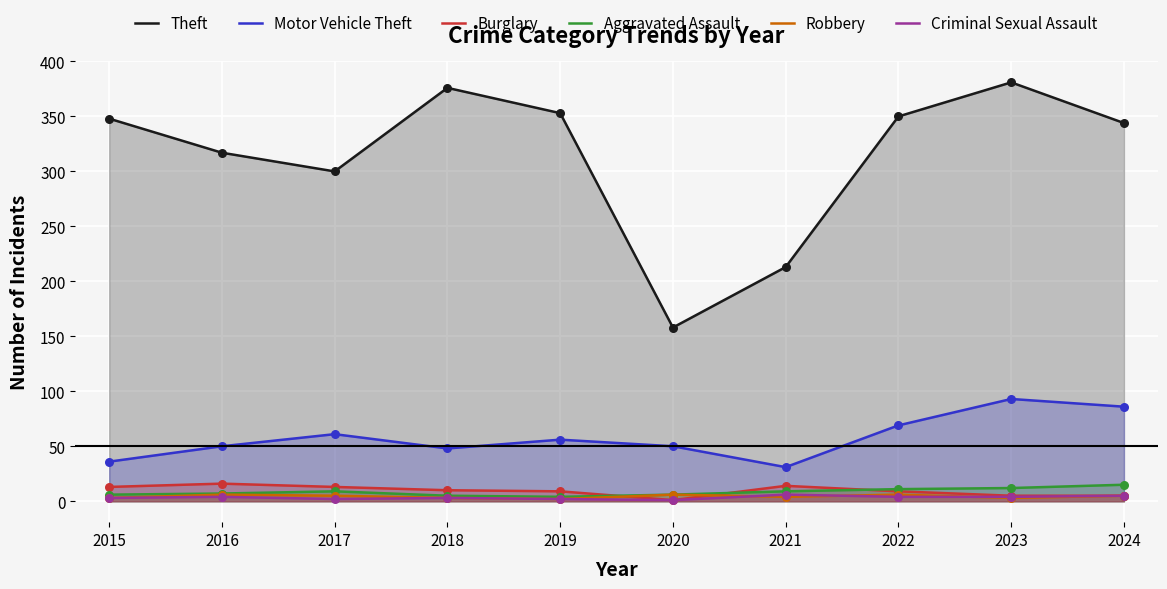

Which series has the widest spread of Y values?

Theft